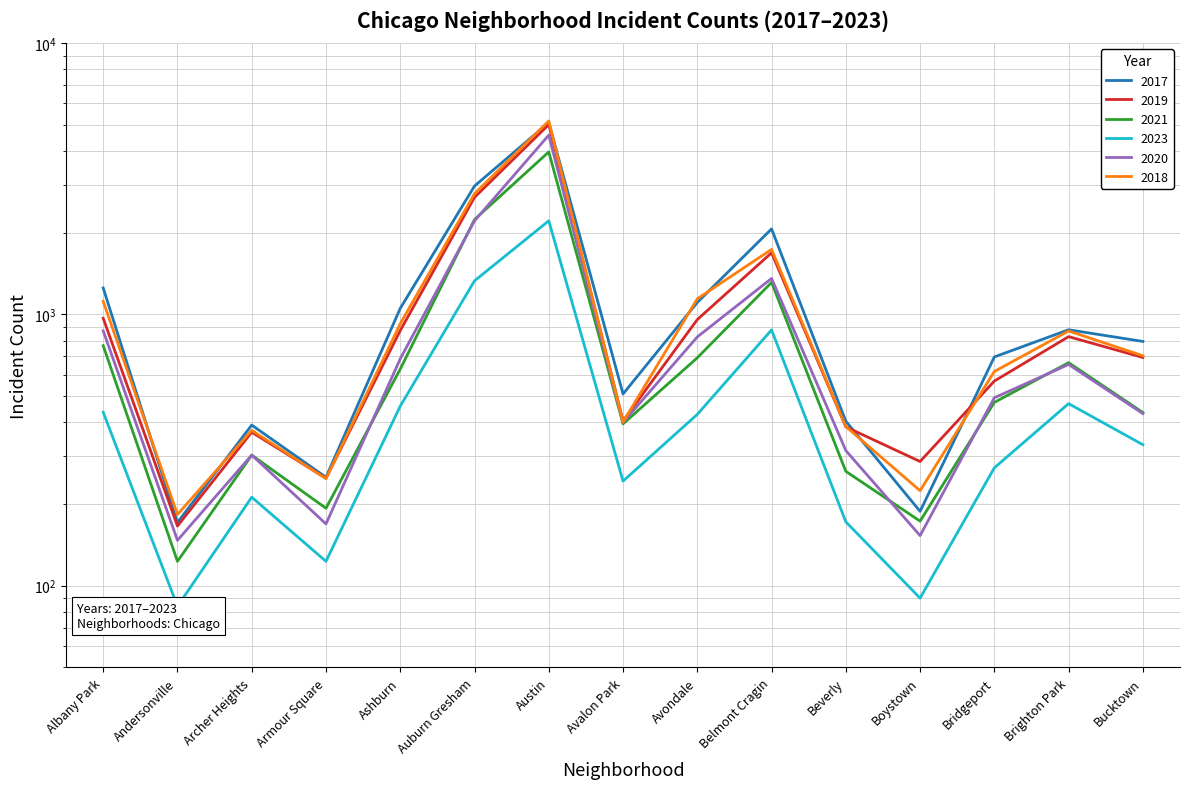

What is the sum of all 2017 values?

17830